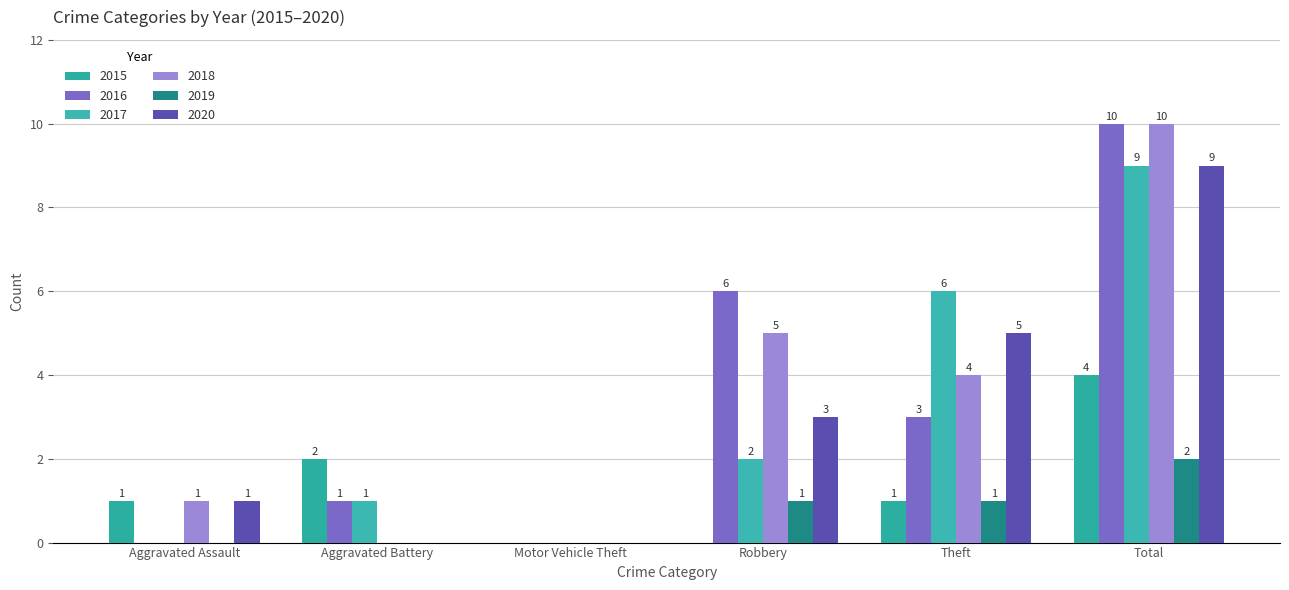

Reading left to right, transcribe all the data shown in this chart.

2015: 1	2	0	0	1	4
2016: 0	1	0	6	3	10
2017: 0	1	0	2	6	9
2018: 1	0	0	5	4	10
2019: 0	0	0	1	1	2
2020: 1	0	0	3	5	9